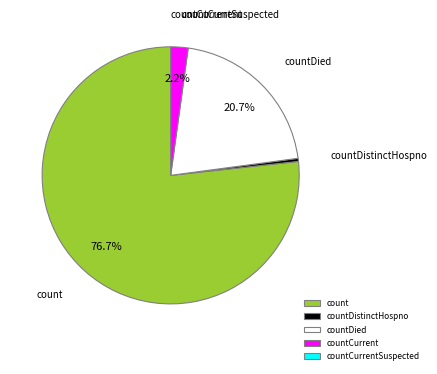

To the nearest percent, what is the difference between the largest and smallest slice percentages?

77%